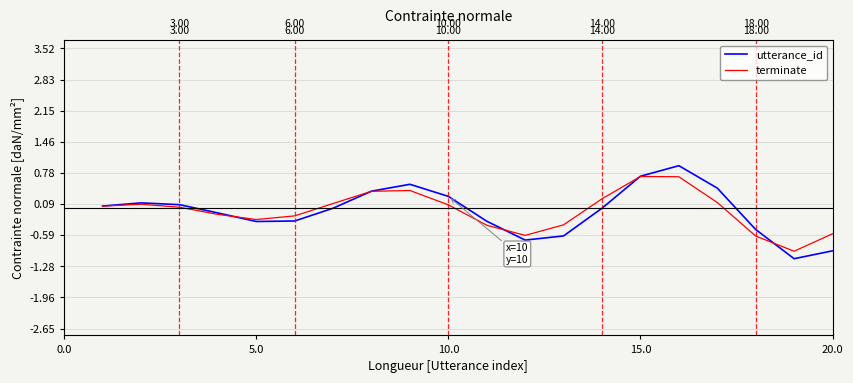

What is the difference between the maximum and second lowest values in the utterance_id series?

1.9